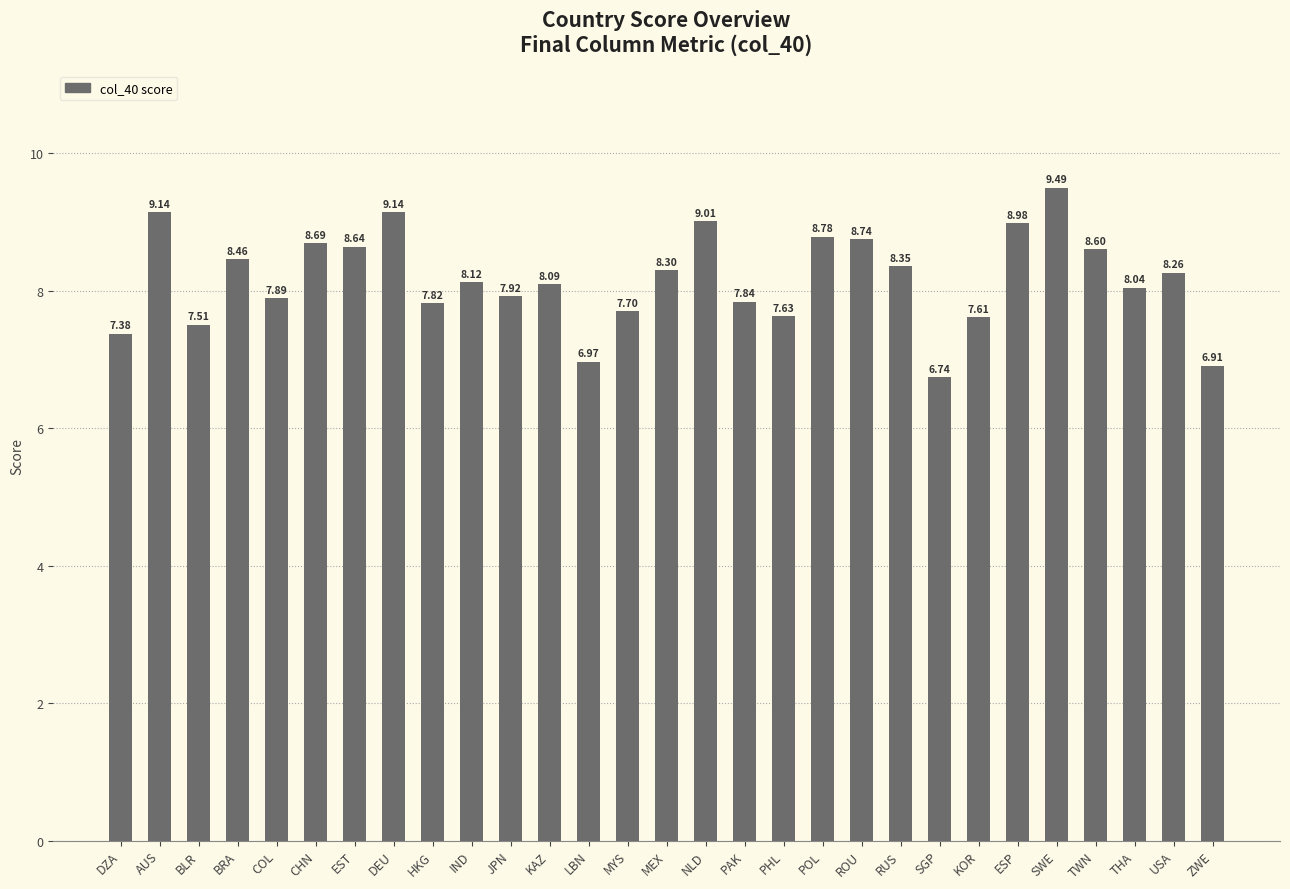

What is the label of the 29th bar from the right?

DZA